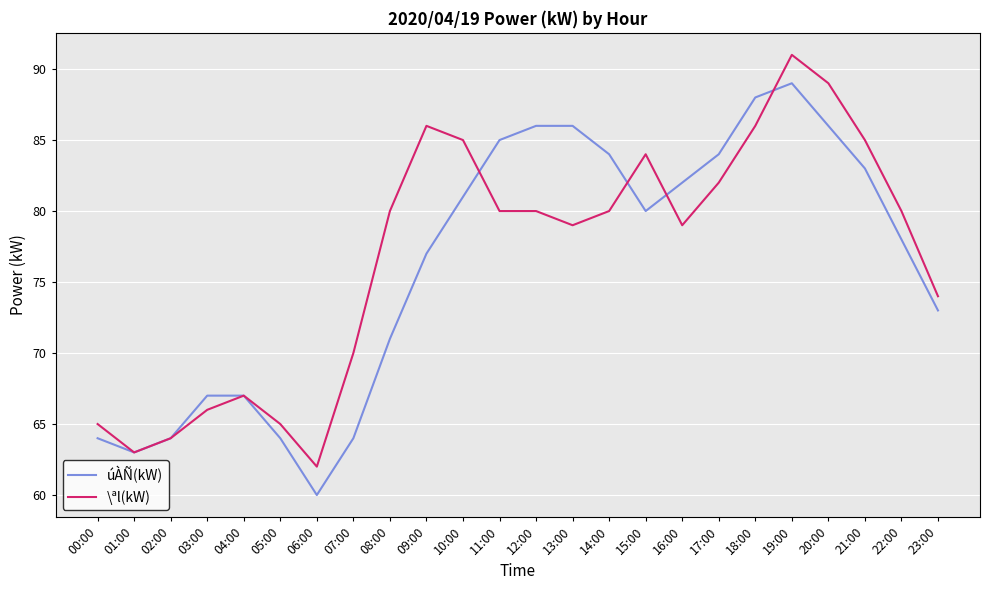

Which series has the largest total across all categories?

\ªl(kW)